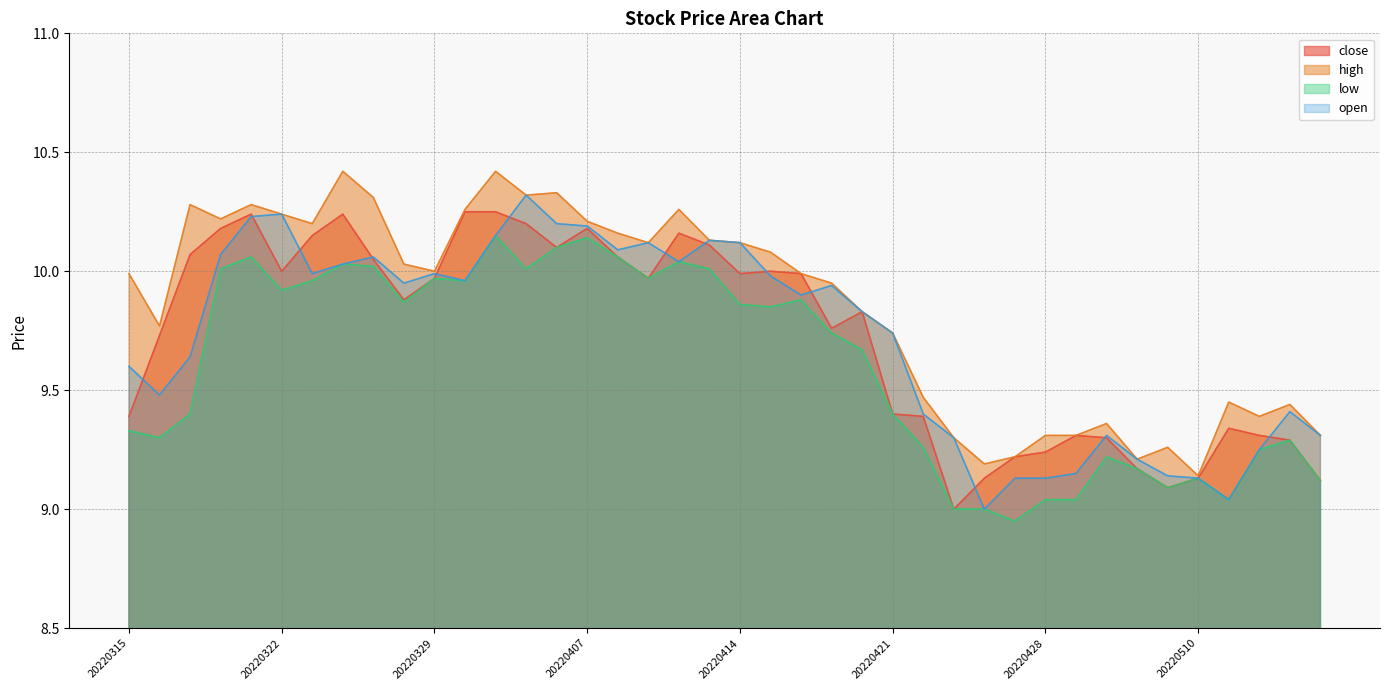

What is the sum of the high values at 20220505 and 20220429?

18.7